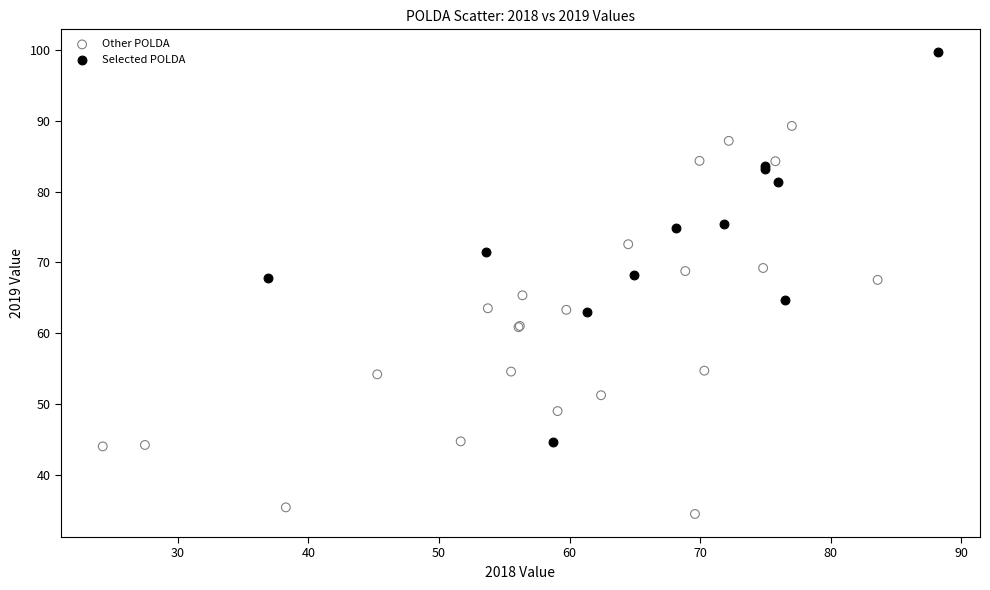

What are all the series names shown in the legend?

Other POLDA, Selected POLDA